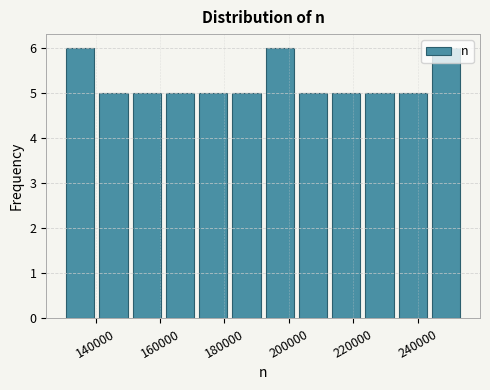

What is the height of the bar covering 192000 to 202000 on the x-axis? Neither the bar edges nor the heights are printed on the chart, so give them approximately, as read against the axes.

6